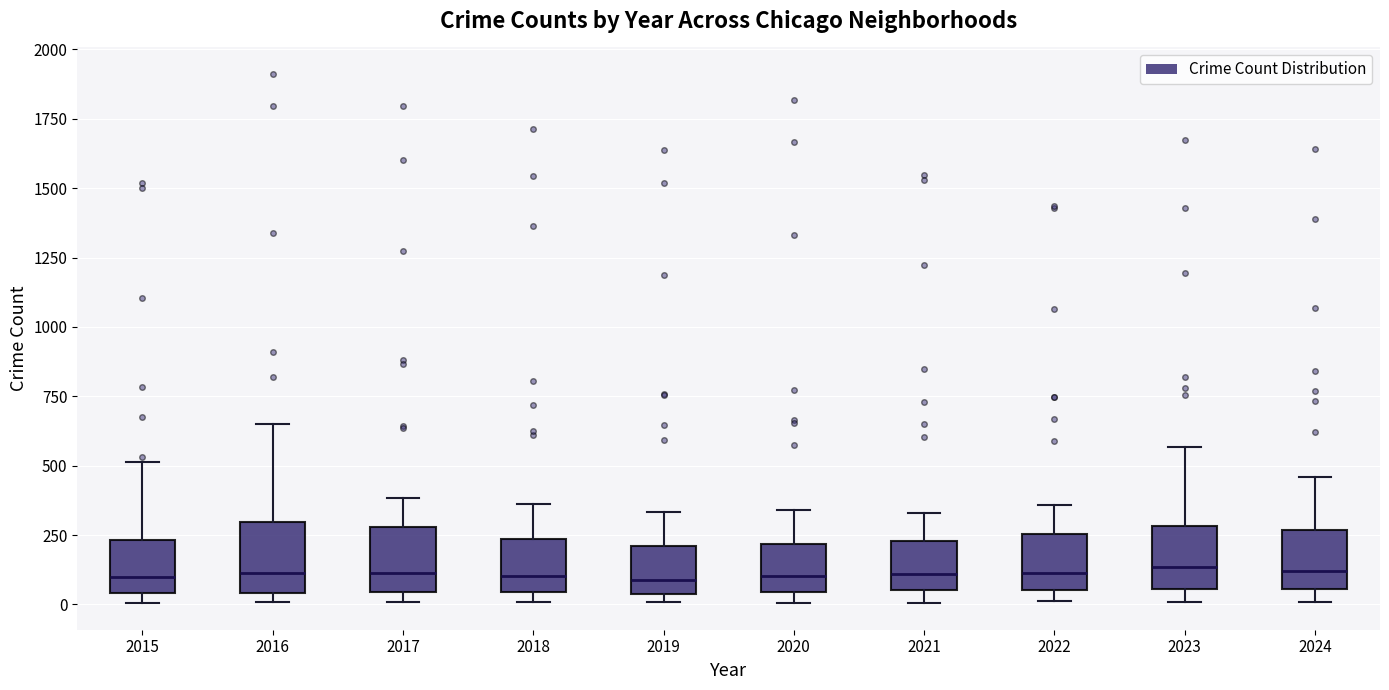

Reading left to right, transcribe this box plot: for each box, give where its median line is, the range the box spans, and where its two whiskers end, as read against the y-axis. The values are not printed on the chart, so give them approximately, as read against the axis.

2015: median 100, box 50 to 250, whiskers 0 to 500
2016: median 100, box 50 to 300, whiskers 0 to 650
2017: median 100, box 50 to 300, whiskers 0 to 400
2018: median 100, box 50 to 250, whiskers 0 to 350
2019: median 100, box 50 to 200, whiskers 0 to 350
2020: median 100, box 50 to 200, whiskers 0 to 350
2021: median 100, box 50 to 250, whiskers 0 to 350
2022: median 100, box 50 to 250, whiskers 0 to 350
2023: median 150, box 50 to 300, whiskers 0 to 550
2024: median 100, box 50 to 250, whiskers 0 to 450